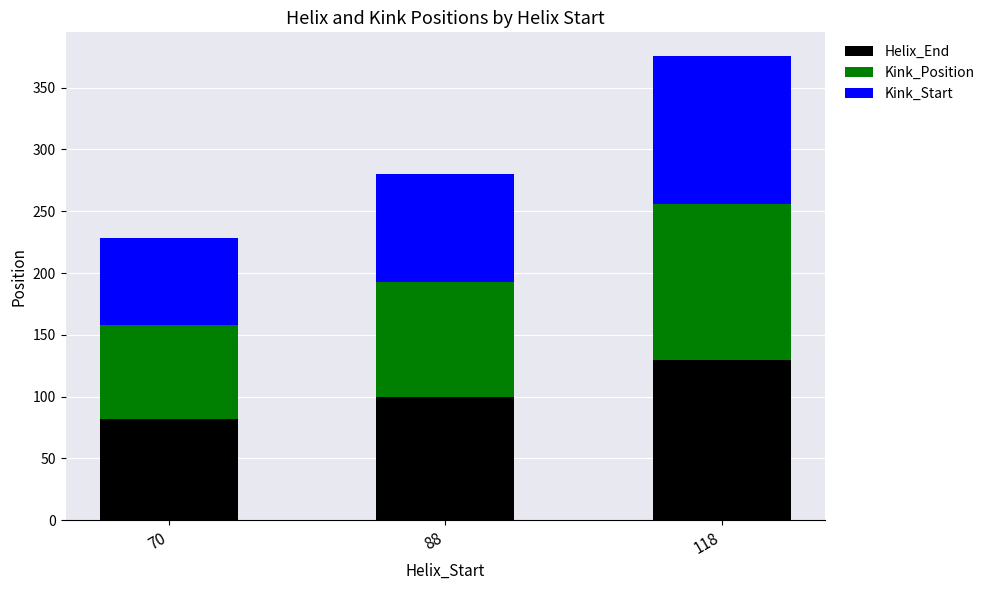

Reading left to right, transcribe the values for Helix_End.

70=82	88=100	118=130